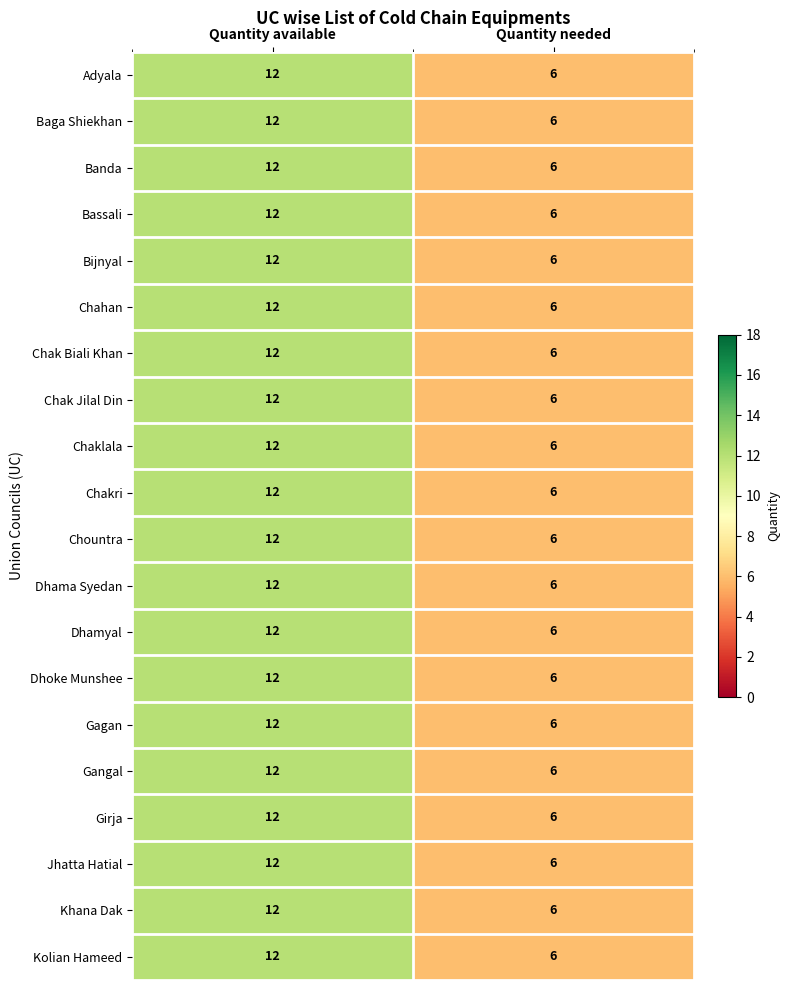

What is the maximum value shown in the chart?

12